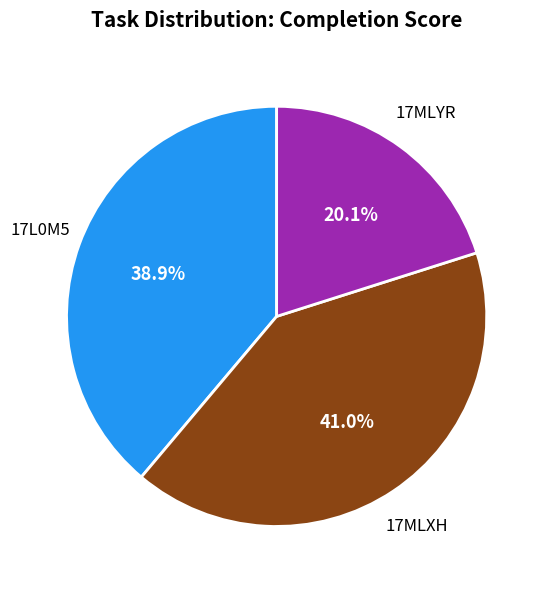

Combined, do 17MLYR and 17MLXH account for over 50%?

Yes